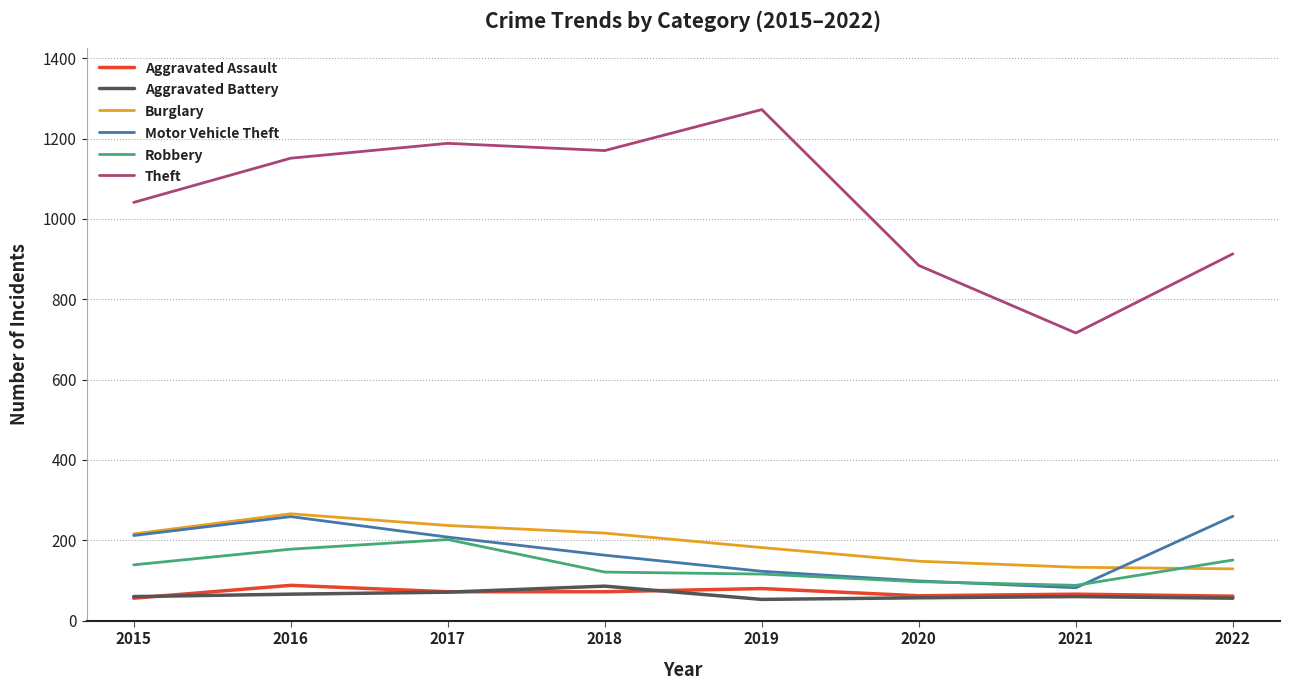

What is the average value of the Motor Vehicle Theft series?

176